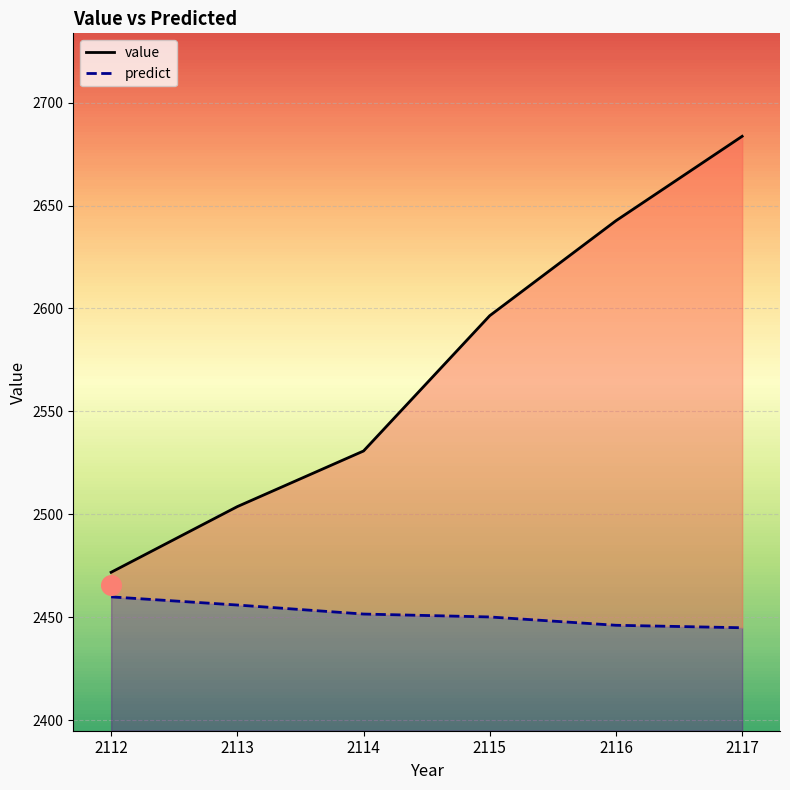

At which category is the sum across all series the highest?

2117